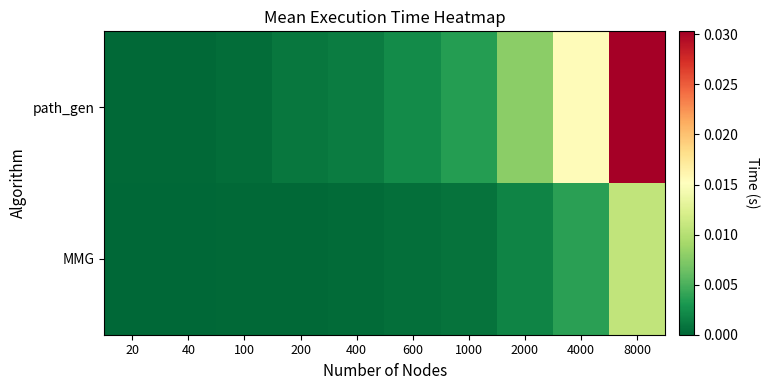

Rank the series by their average value, from highest to lowest.

path_gen, MMG